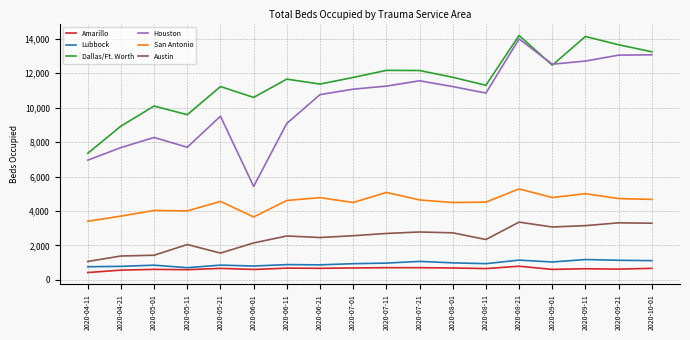

The value of Dallas/Ft. Worth at 2020-06-11 is 4494. True or false?

False